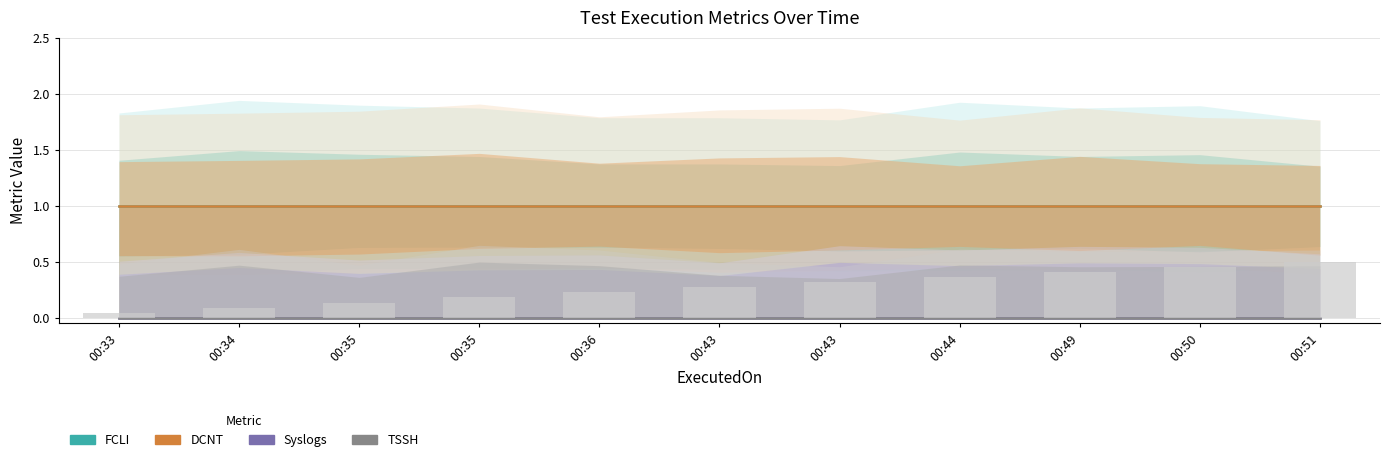

Which series has the largest range (max minus min)?

FCLI